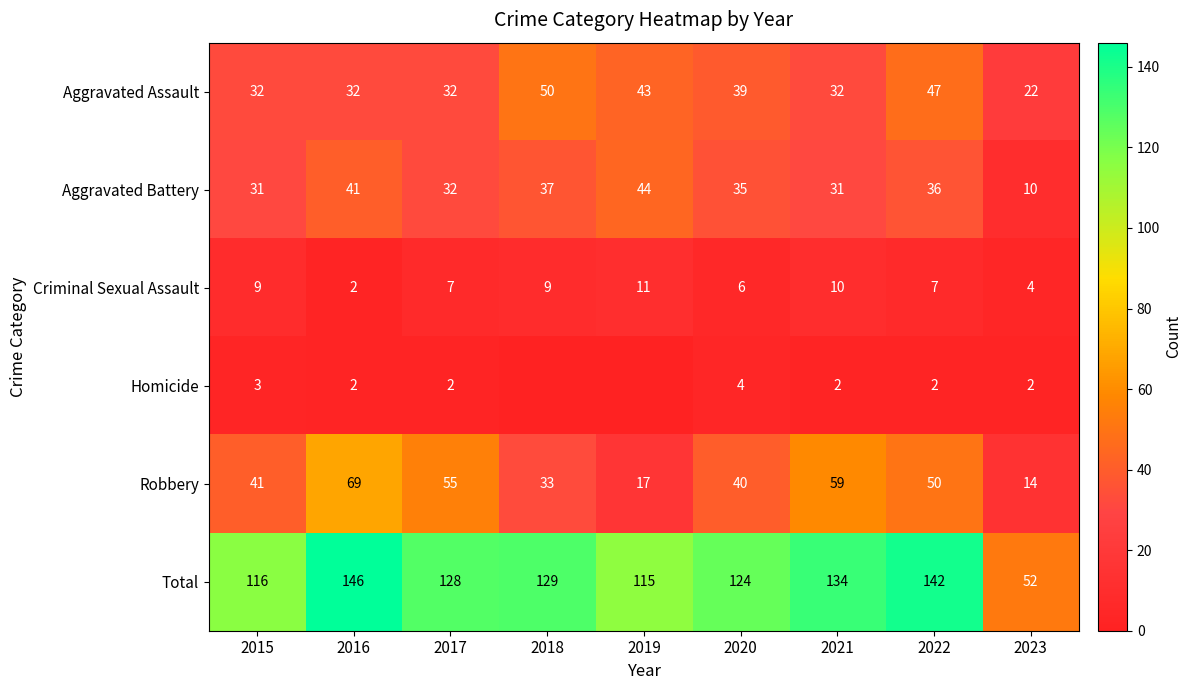

At which label does Aggravated Battery reach its minimum?

2023